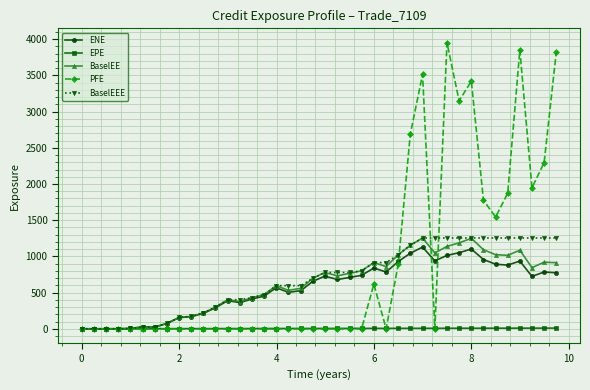

What is the value of the BaselEEE point at the 36th from the left?

1254.4